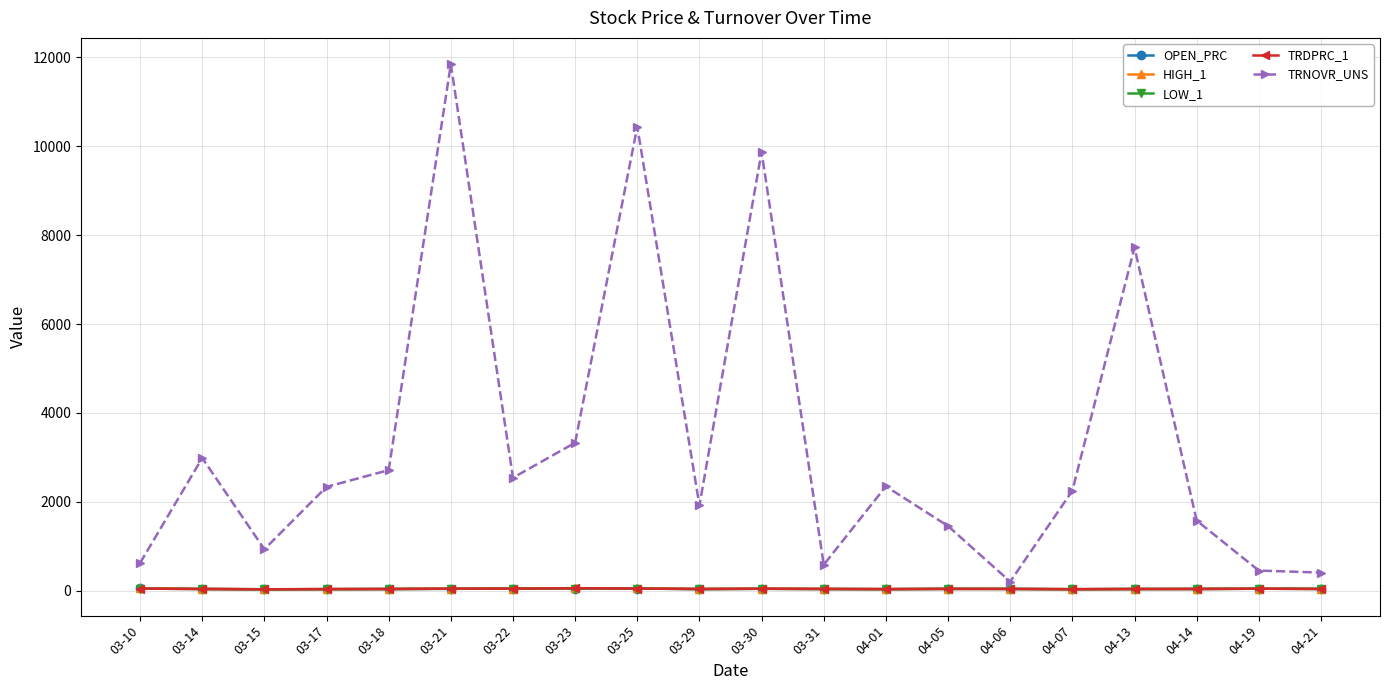

Is it true that LOW_1 equals 43.1 at 03-21?

True